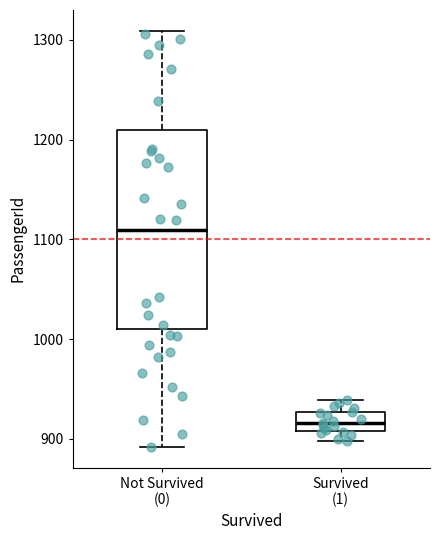

Which box is the tallest, from its lower edge to its upper edge?

Not Survived (0)